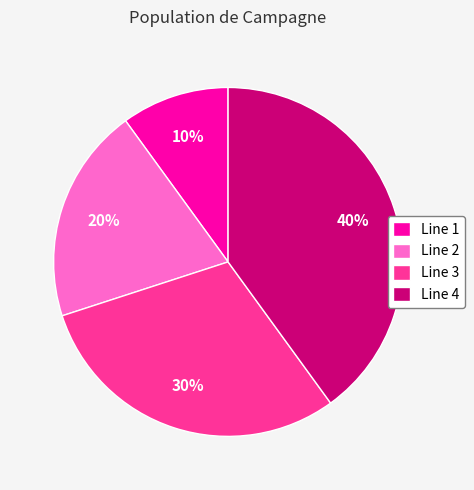

Is it true that Line 4 is 31% of the pie?

False